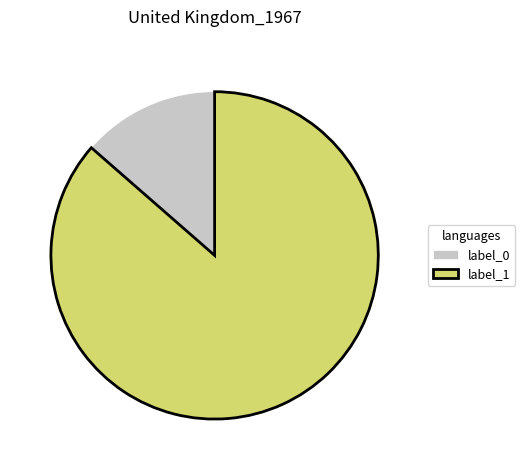

The label_0 slice represents 14% of the pie. True or false?

True